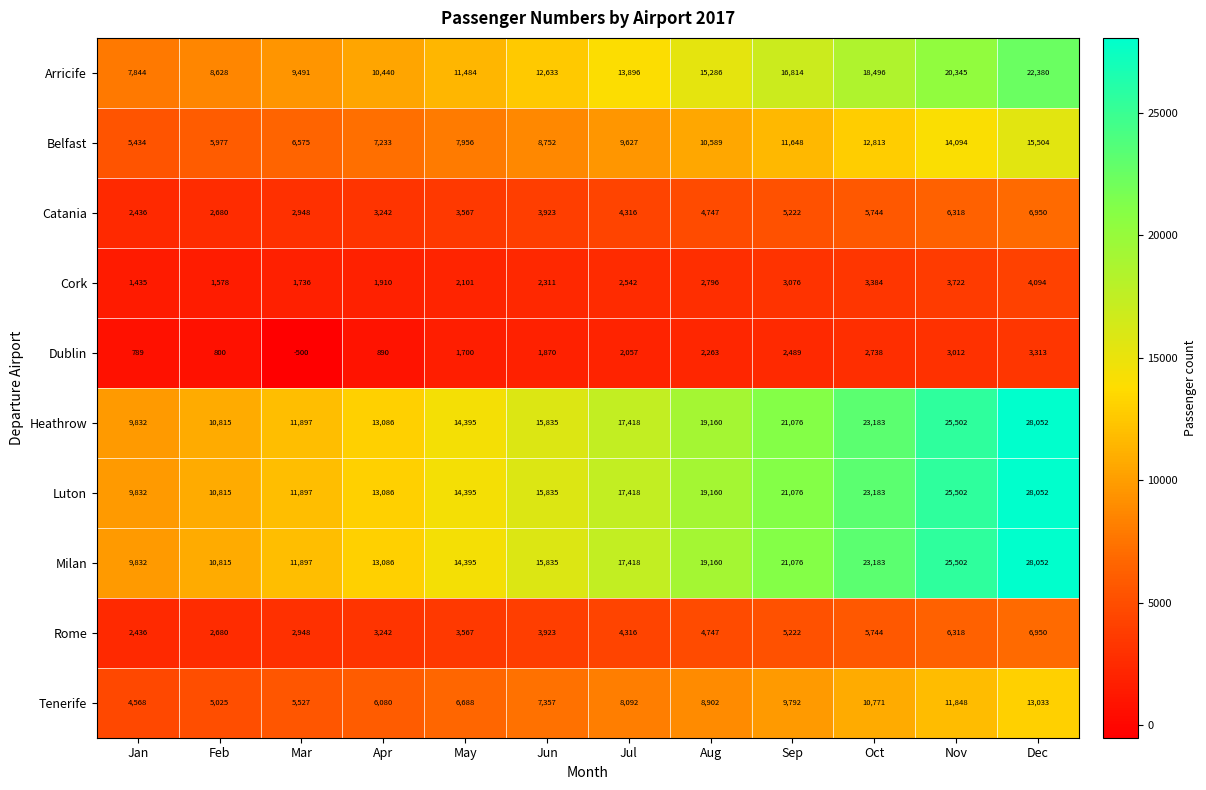

List the labels in order of Milan value, largest first.

Dec, Nov, Oct, Sep, Aug, Jul, Jun, May, Apr, Mar, Feb, Jan